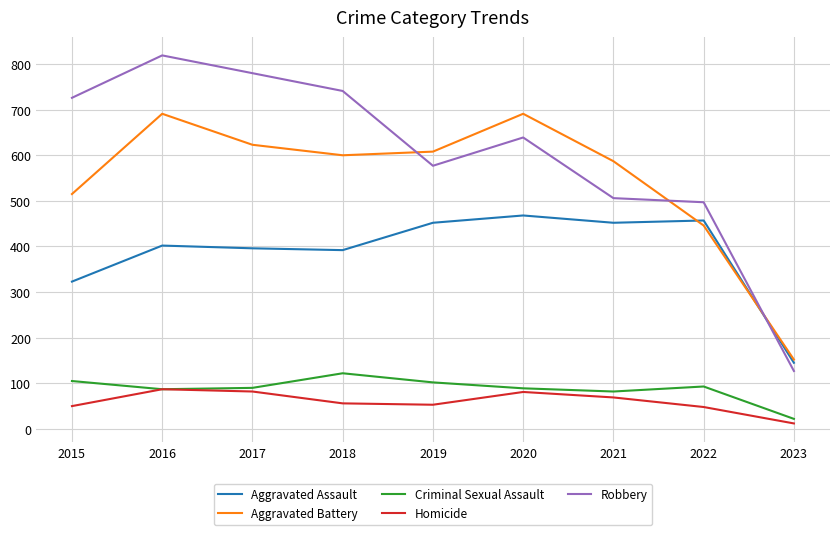

The value of Aggravated Battery at 2015 is 515. True or false?

True